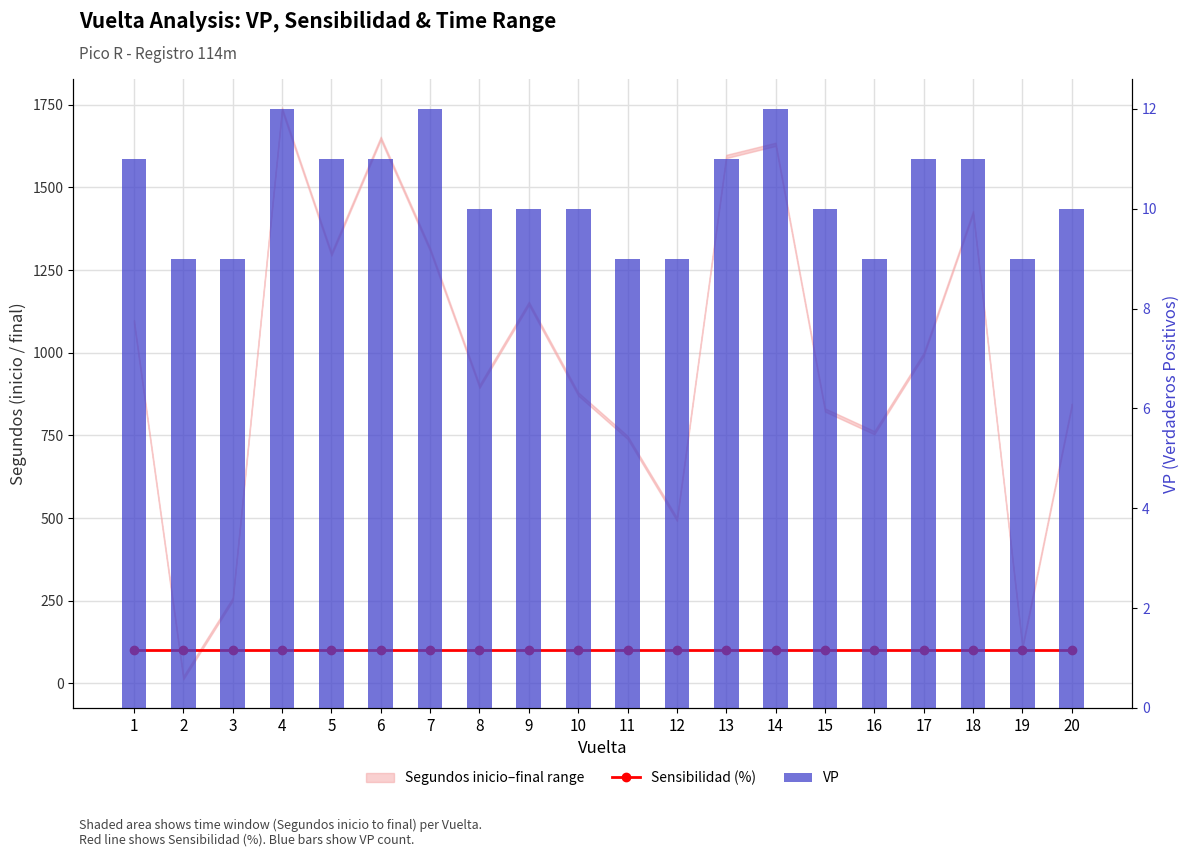

Rank the categories by VP value from highest to lowest.

4, 7, 14, 1, 5, 6, 13, 17, 18, 8, 9, 10, 15, 20, 2, 3, 11, 12, 16, 19